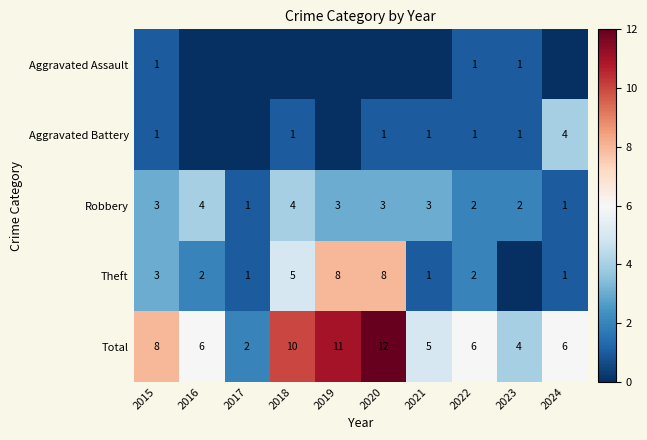

What is the approximate value of Theft at 2019?

8